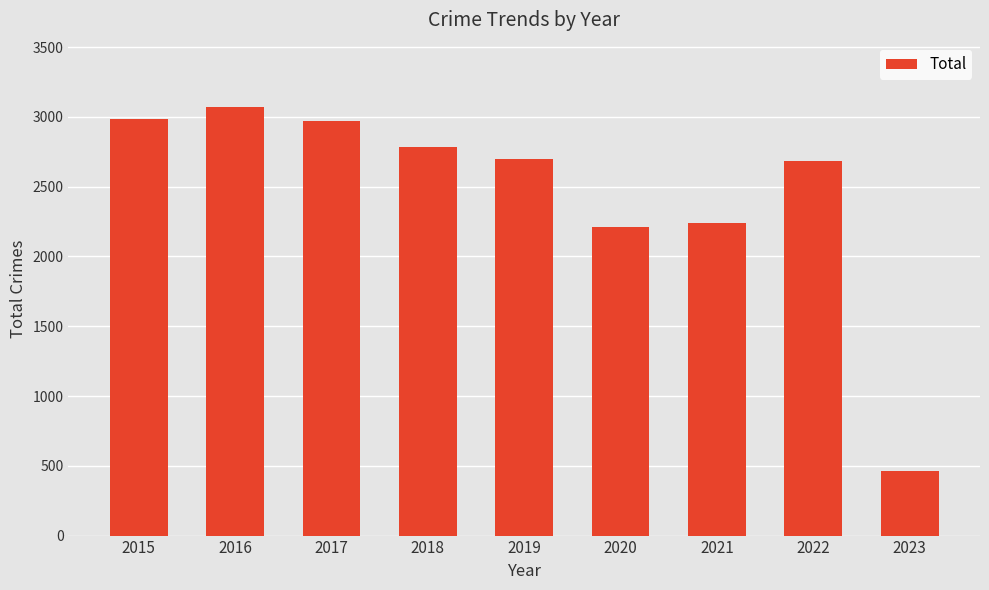

The chart shows a value of 1255 at 2022. True or false?

False